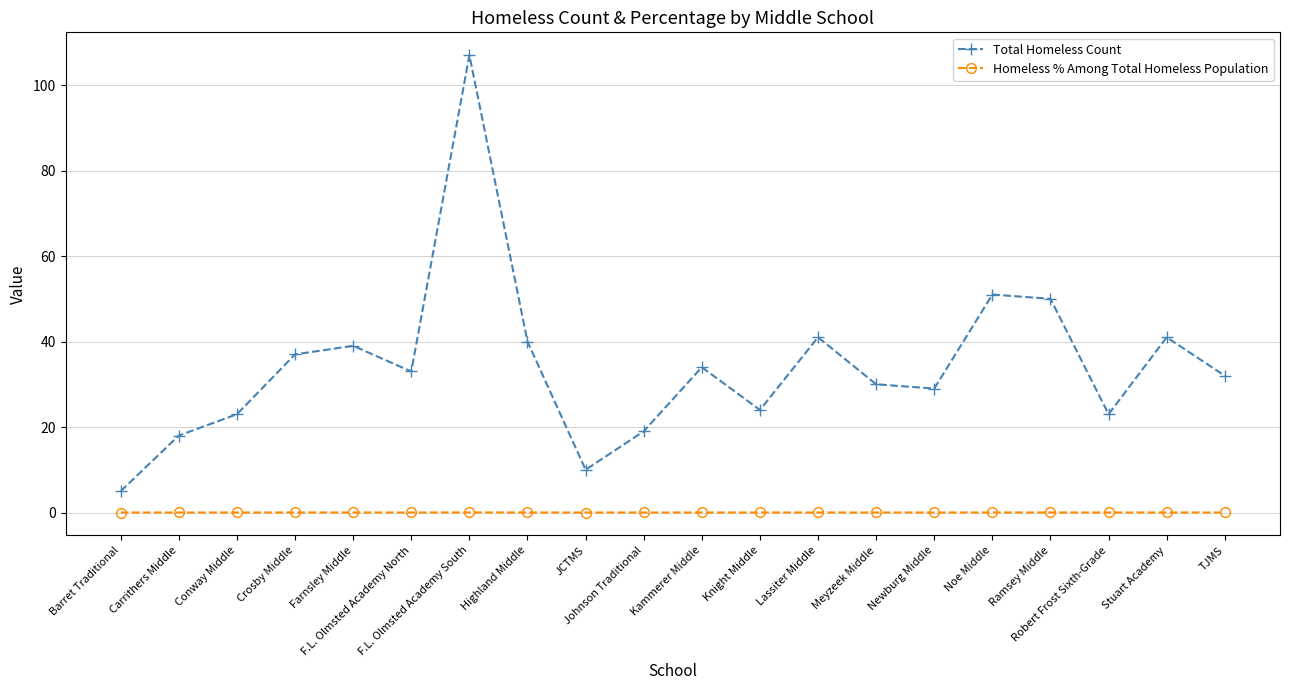

What is the maximum value shown in the chart?

107.0